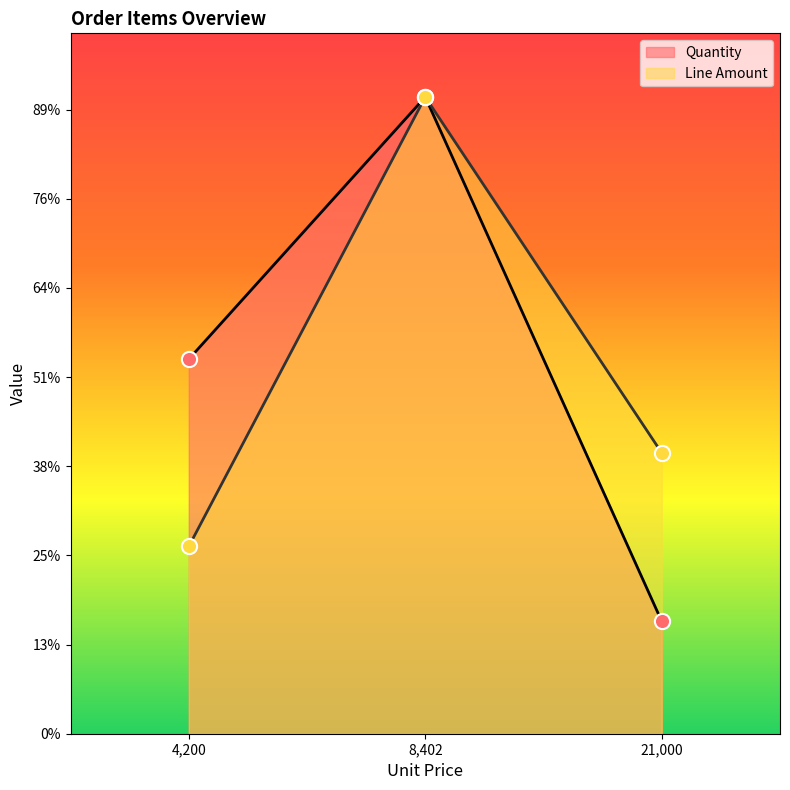

Which series has the widest spread of Y values?

Quantity